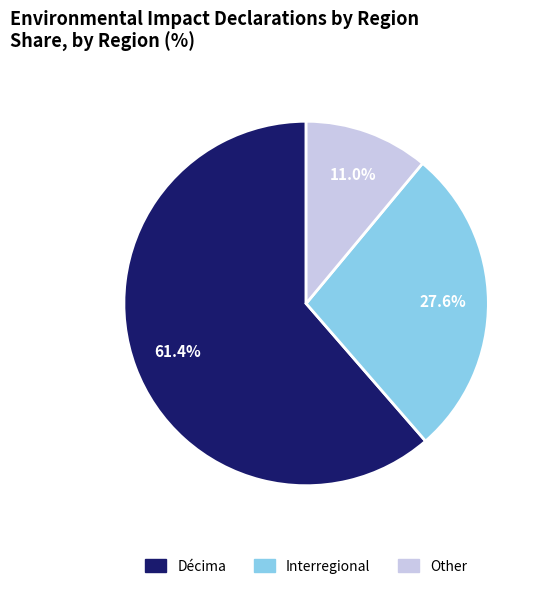

What percentage is the Interregional slice, to the nearest percent?

28%